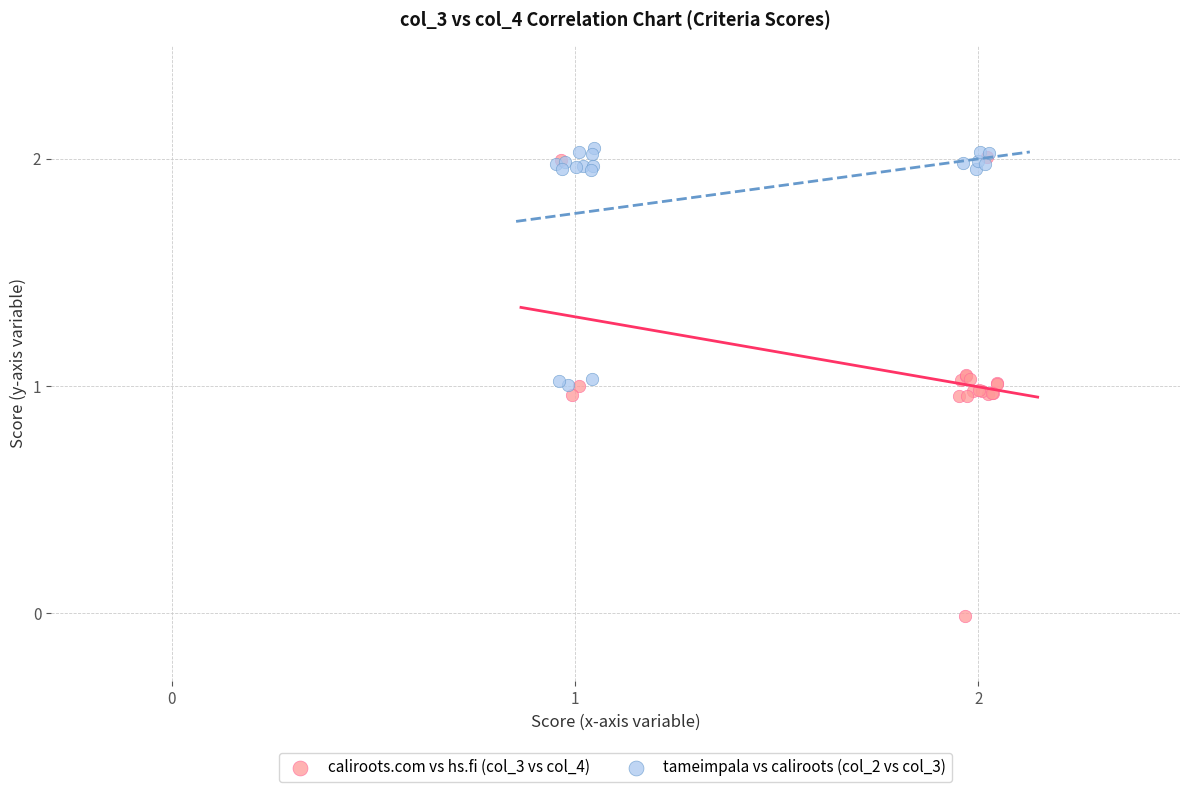

Which series has the largest Y range (max minus min)?

caliroots.com vs hs.fi (col_3 vs col_4)